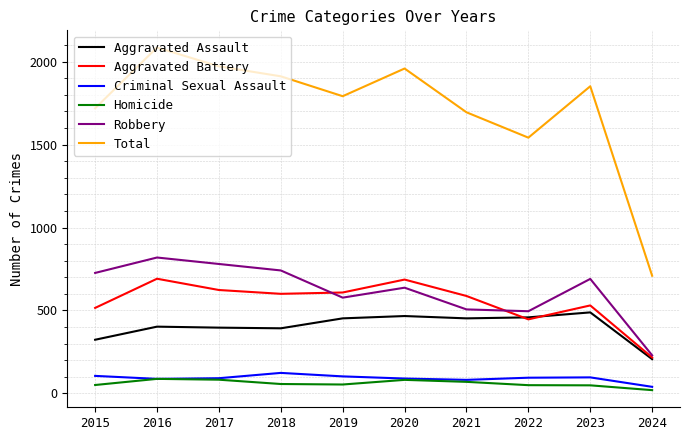

What is the total value across all series at 2022?

3084